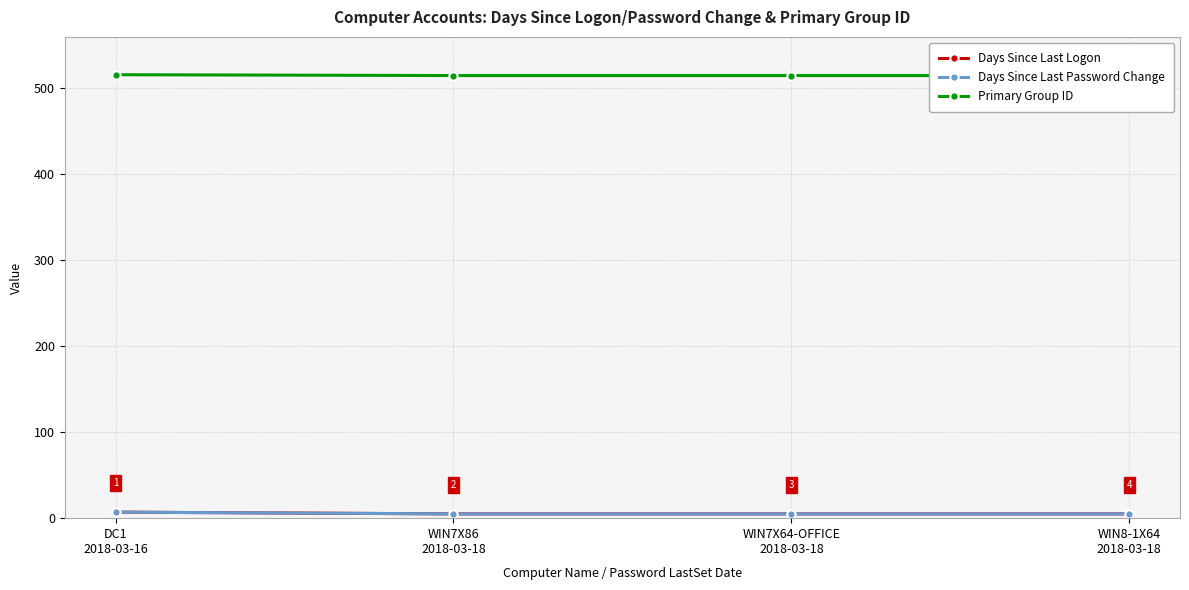

Count the Days Since Last Logon values in the range 5 to 7.

4